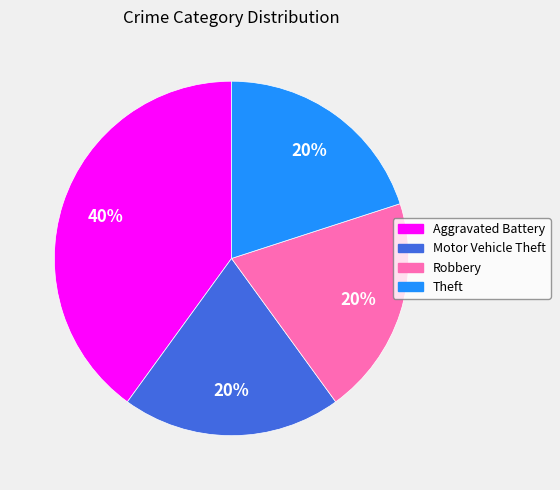

To the nearest percent, what is the average slice percentage?

25%